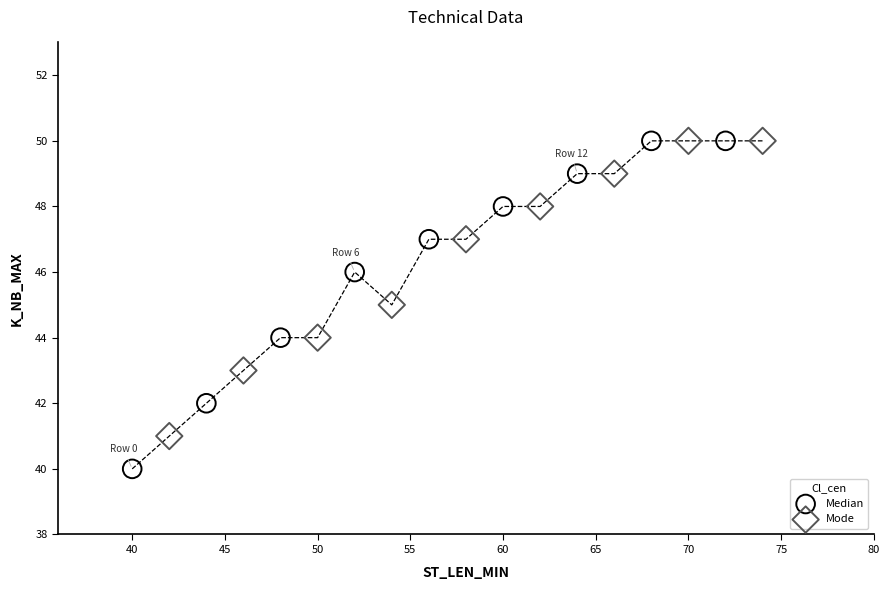

Which series has the largest Y range (max minus min)?

Median